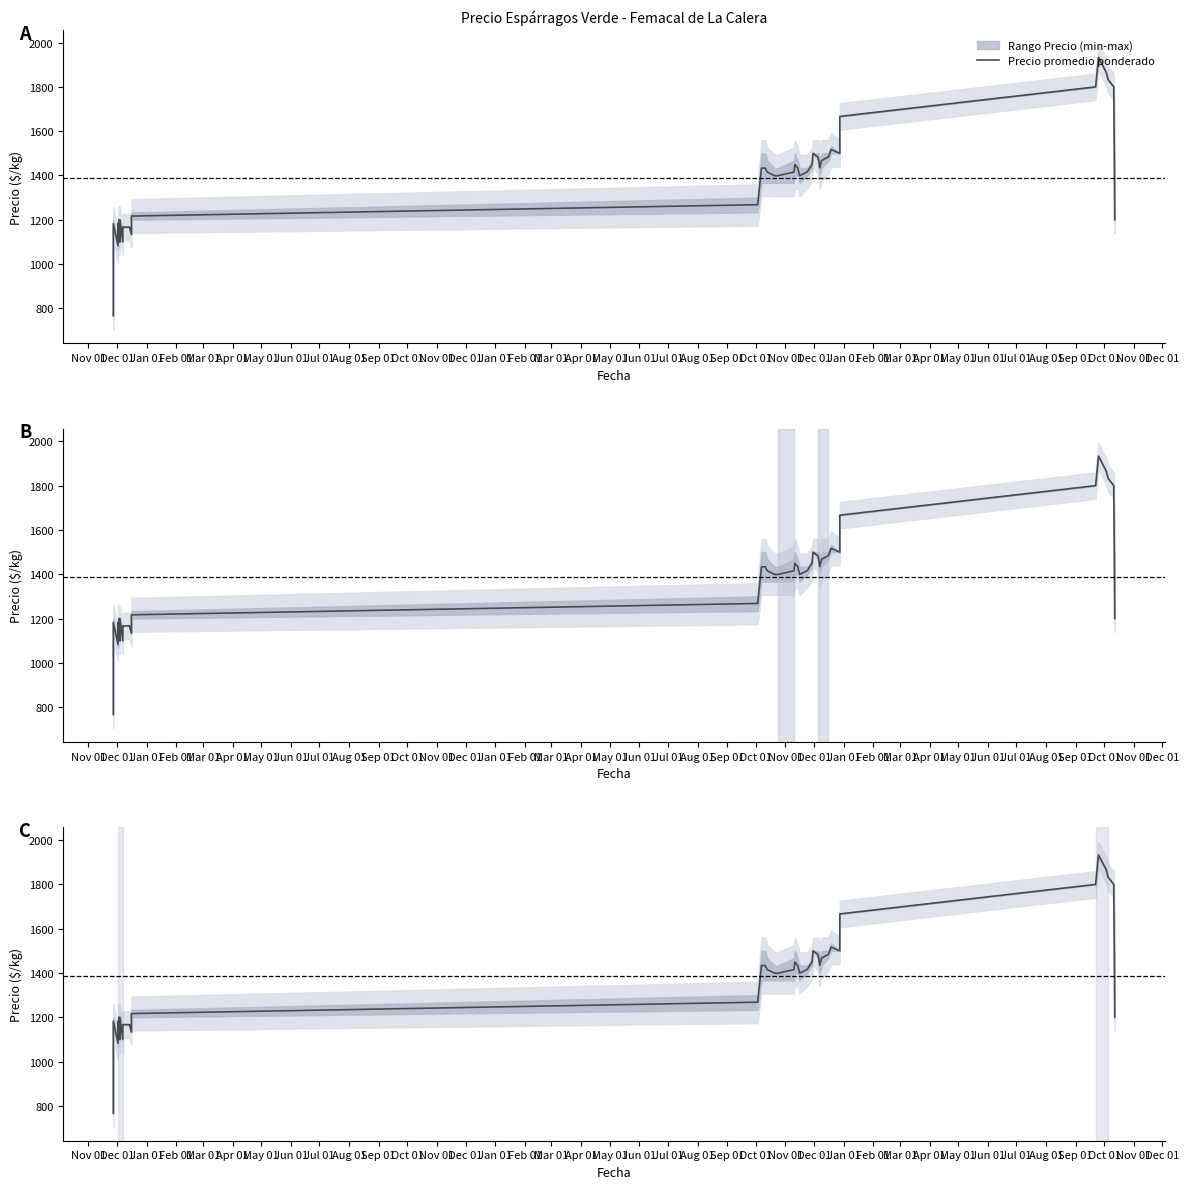

How many lines are shown in the chart?

1